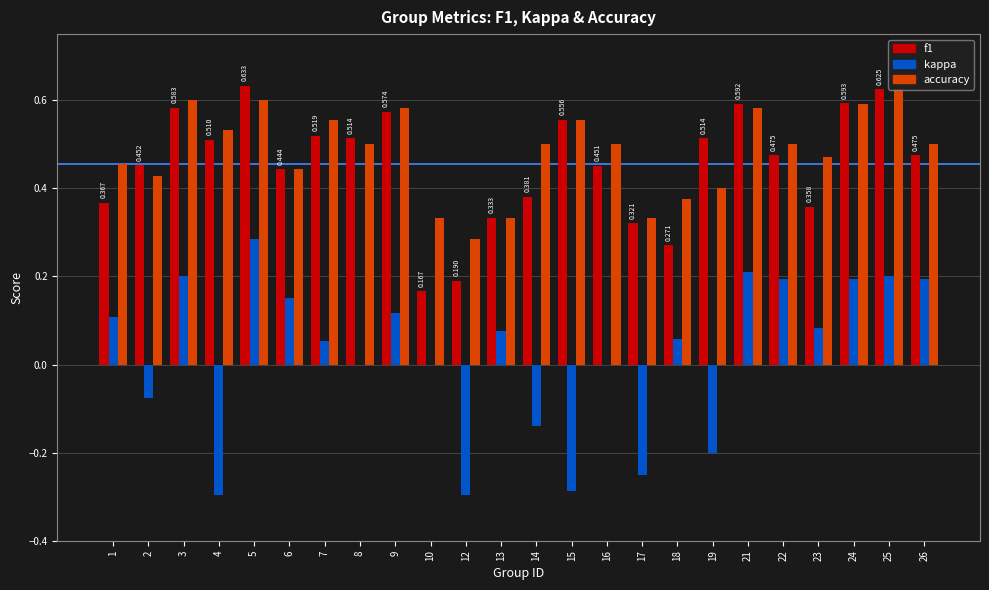

Between 5 and 15, which series saw the biggest shift?

kappa